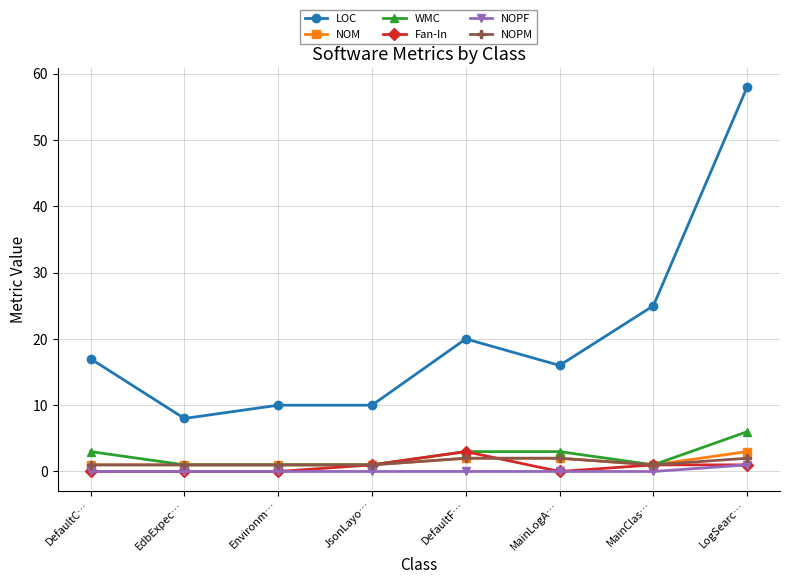

Reading left to right, list all the values displayed in this chart.

LOC: 17	8	10	10	20	16	25	58
NOM: 1	1	1	1	2	2	1	3
WMC: 3	1	1	1	3	3	1	6
Fan-In: 0	0	0	1	3	0	1	1
NOPF: 0	0	0	0	0	0	0	1
NOPM: 1	1	1	1	2	2	1	2